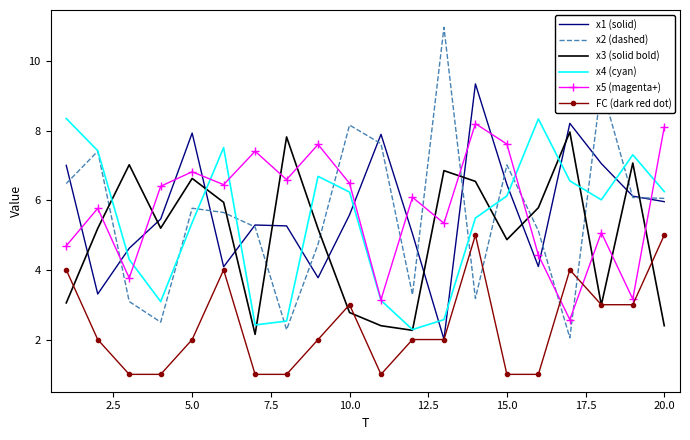

What is the smallest value displayed?

1.0